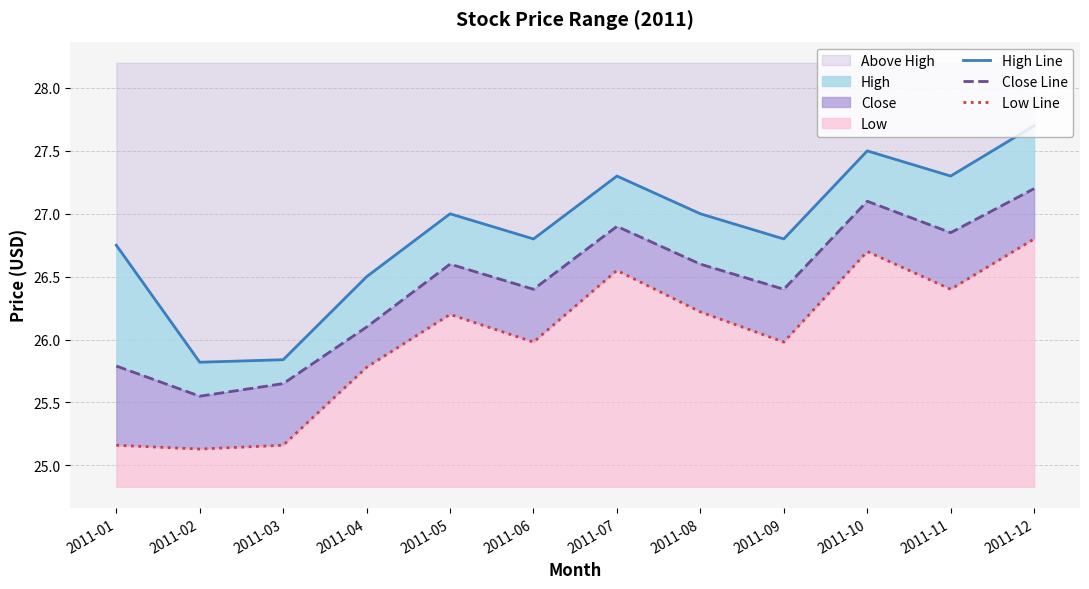

In Low Line, how many points are lower than both neighbors (excluding endpoints)?

4